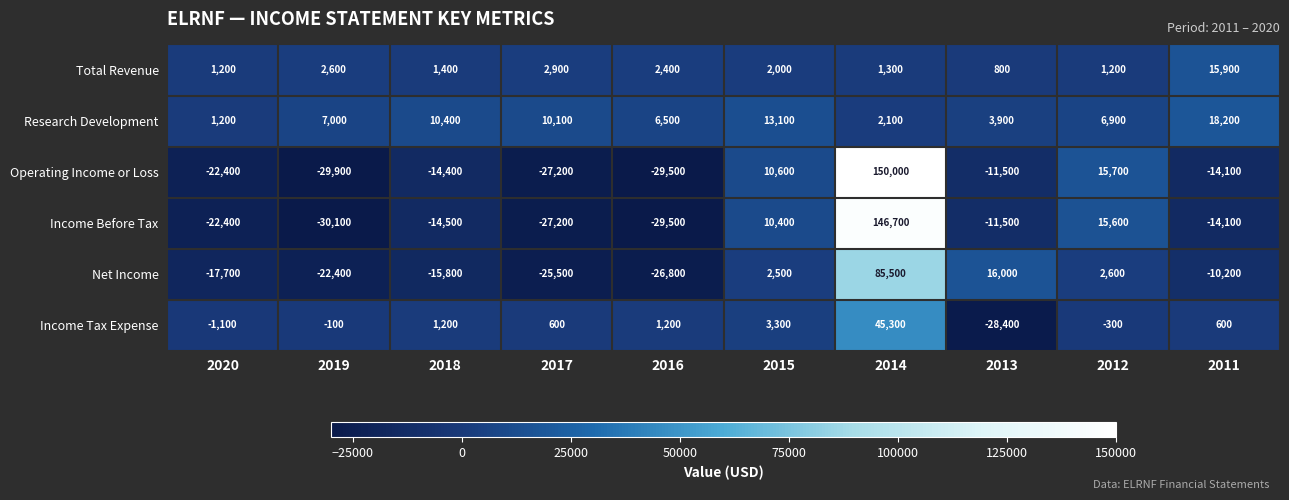

What is the average value of the Income Before Tax series?

2340